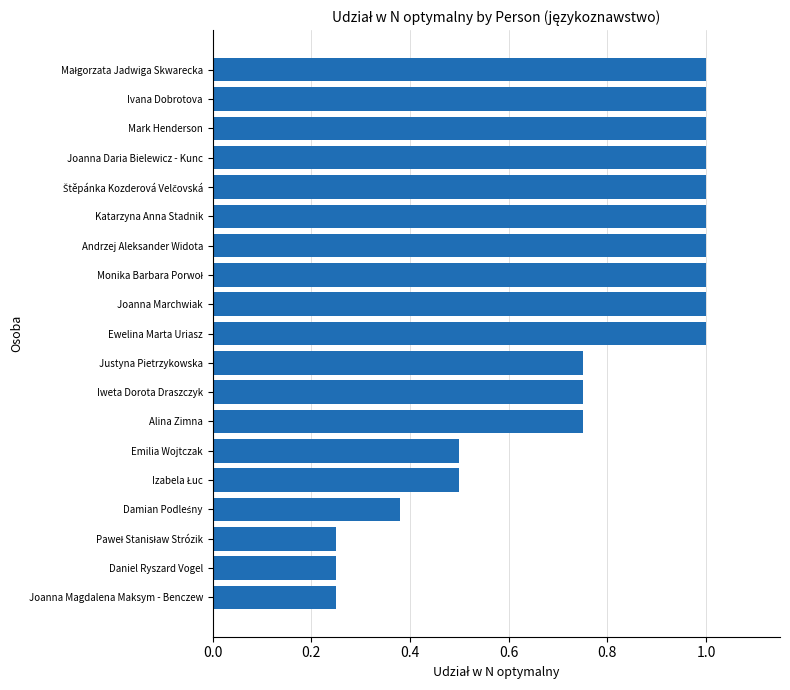

The value at Emilia Wojtczak is 0.3. True or false?

False